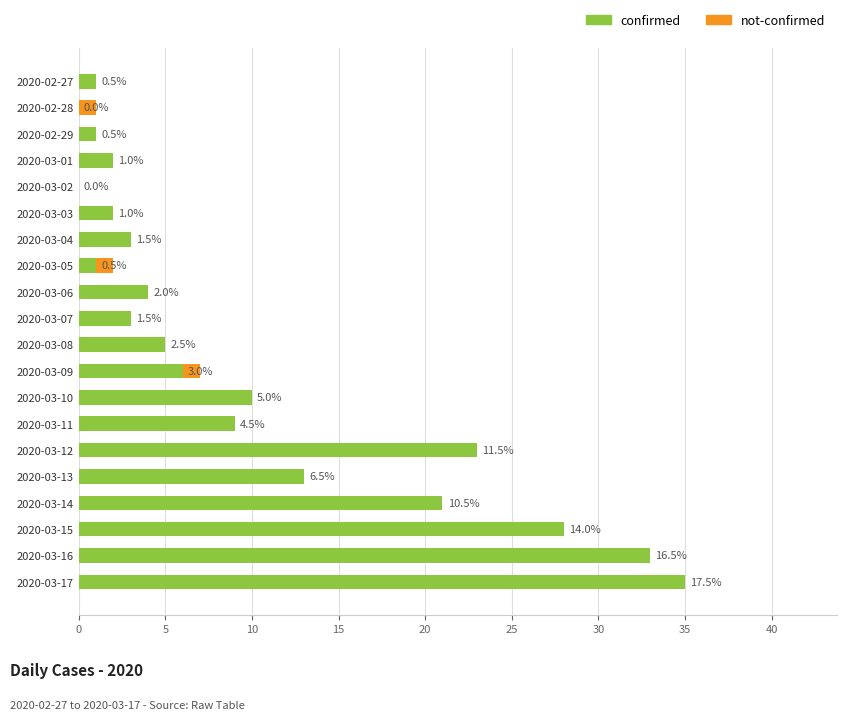

Reading right to left, transcribe all the data shown in this chart.

35	33	28	21	13	23	9	10	6	5	3	4	1	3	2	0	2	1	0	1